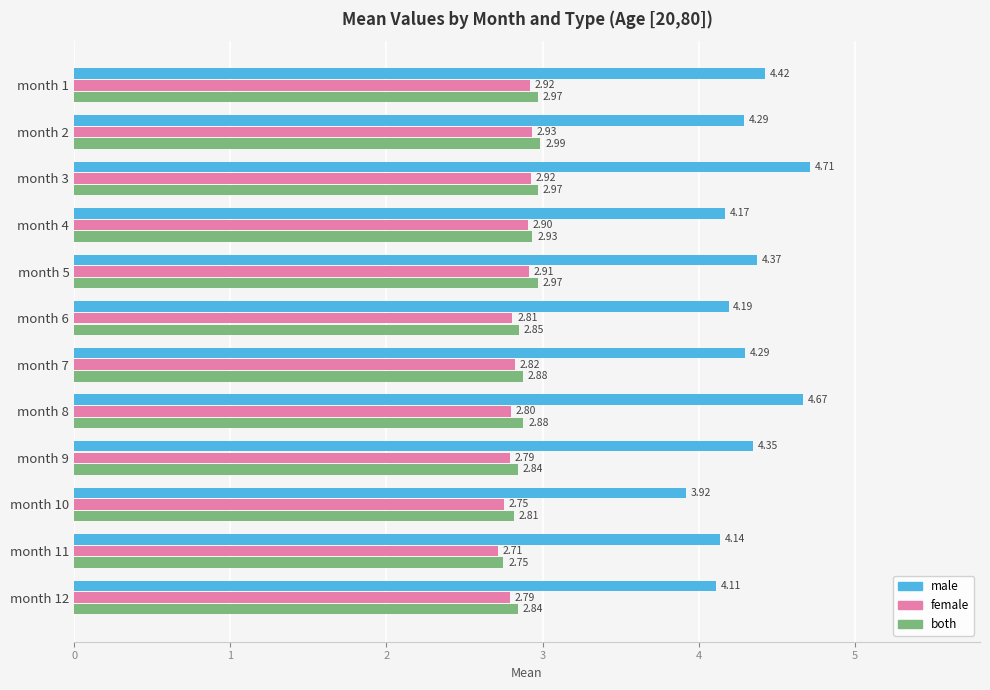

At which category is the sum across all series the highest?

month 3